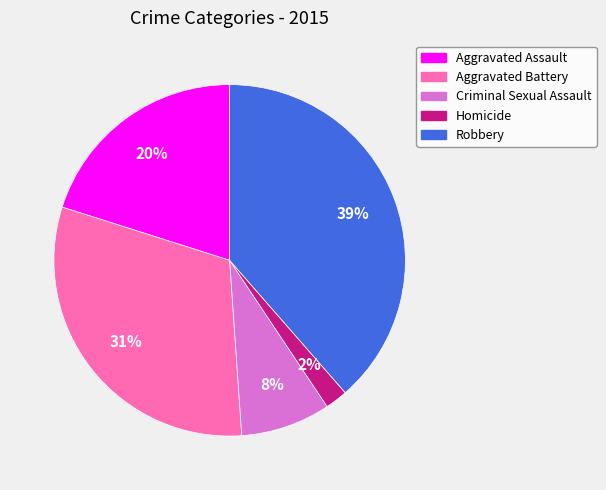

Is the sum of Homicide and Robbery greater than half?

No